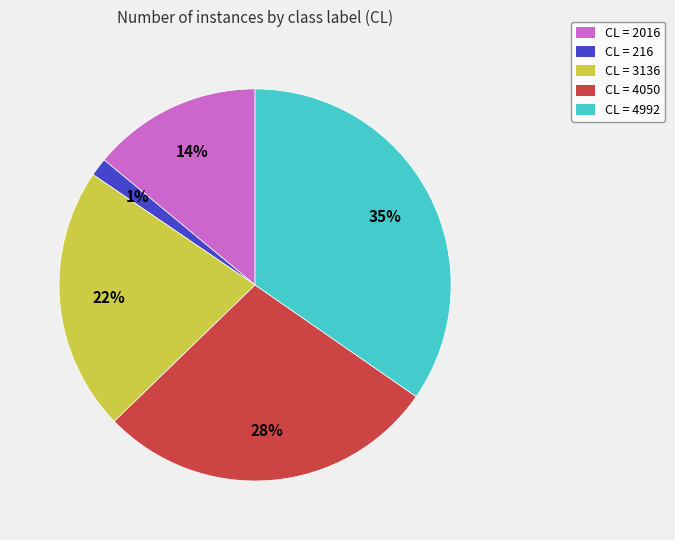

Is the sum of CL = 216 and CL = 4050 greater than half?

No